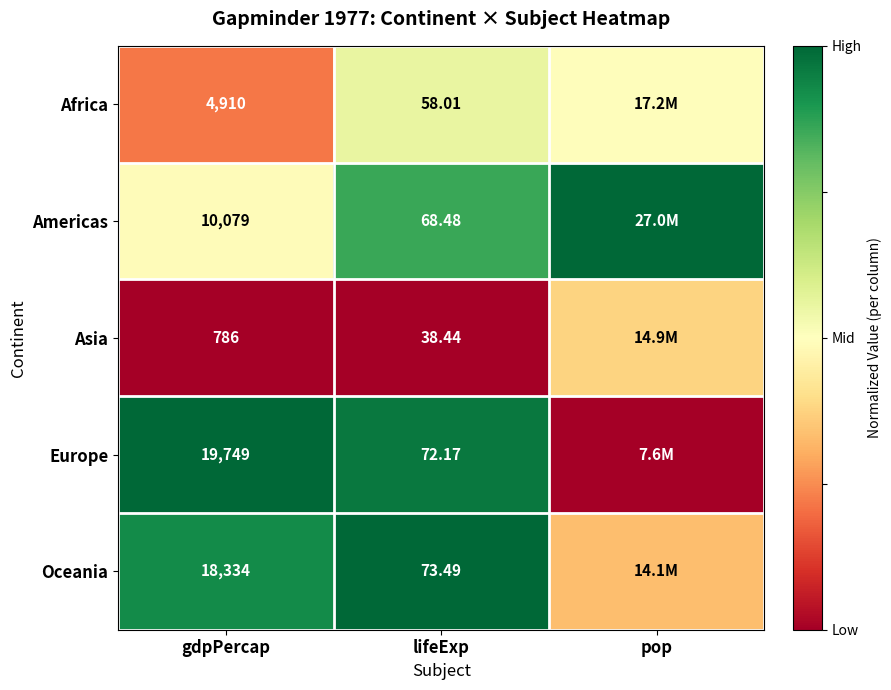

True or false: Asia has a value of -0.2 at gdpPercap.

False